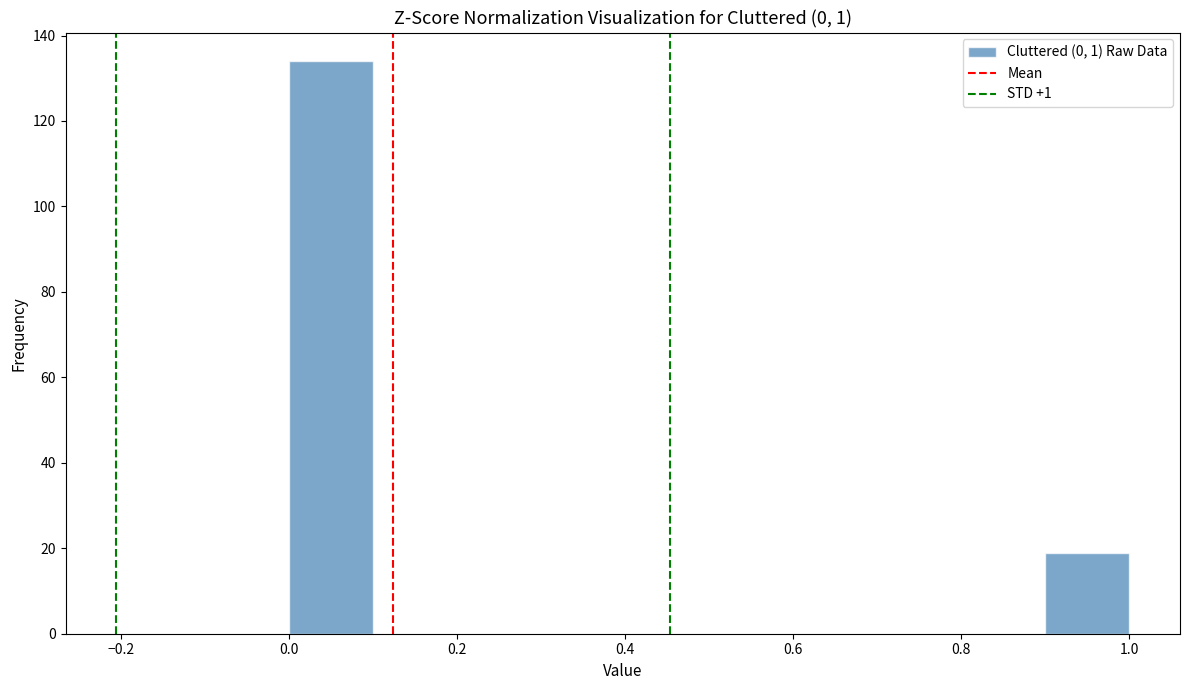

Over which range of the x-axis is the bar tallest?

0.0 to 0.1